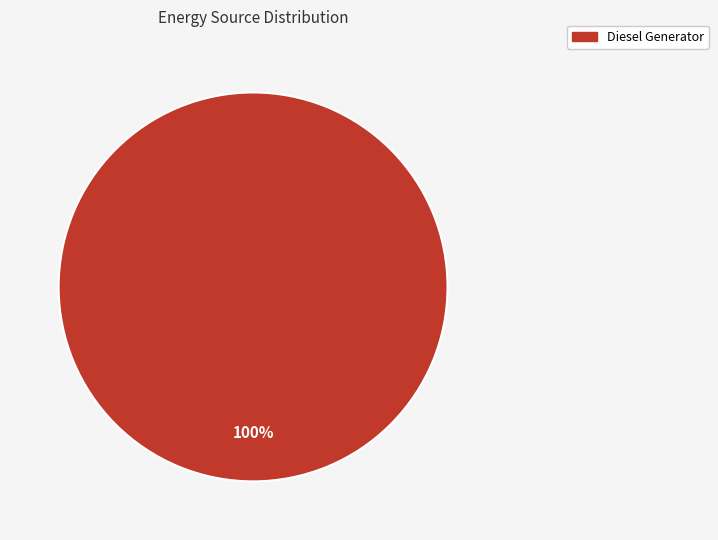

Rank the categories by value from lowest to highest.

Diesel Generator